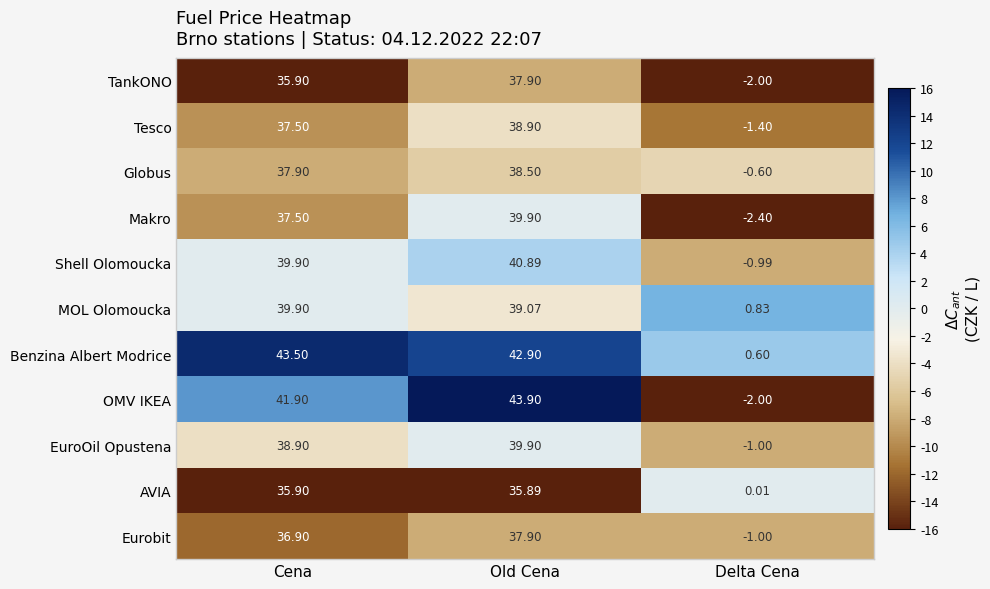

At which label is Benzina Albert Modrice closest to 22?

Old Cena